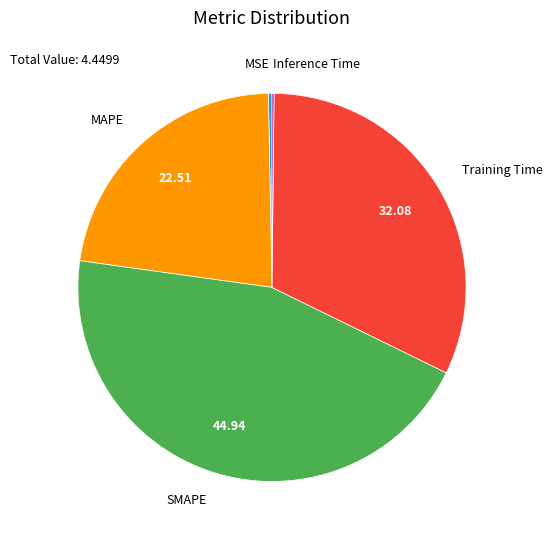

Which slice is the largest?

SMAPE